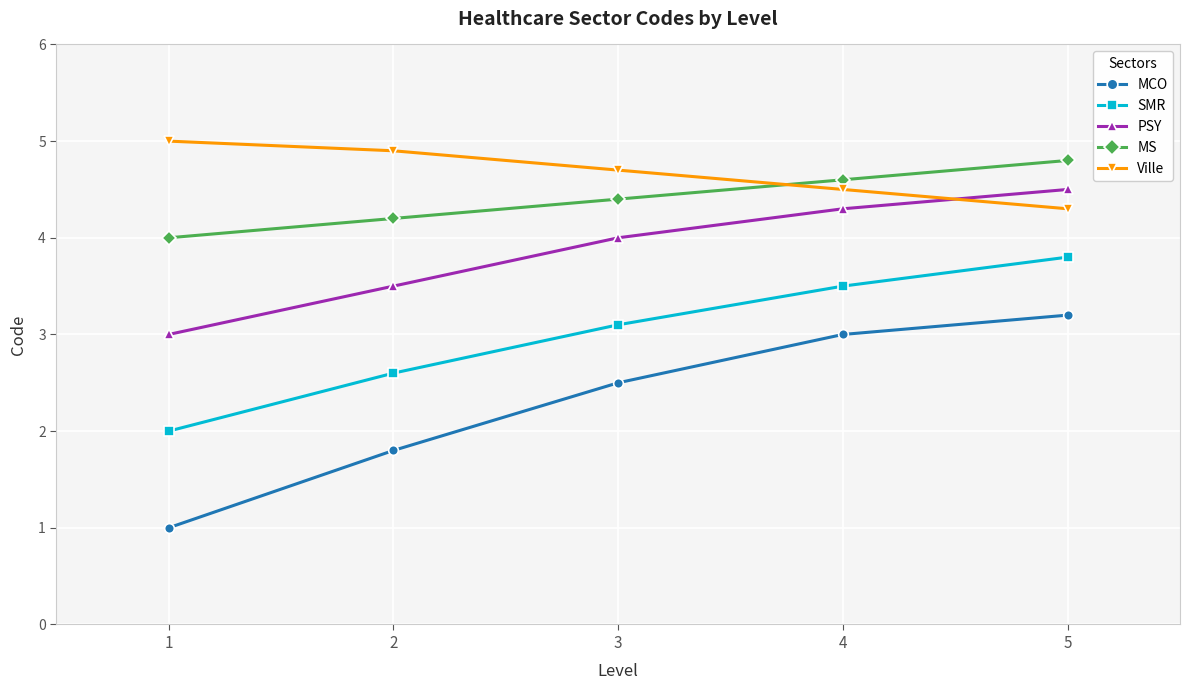

What are all the series names shown in the legend?

MCO, SMR, PSY, MS, Ville